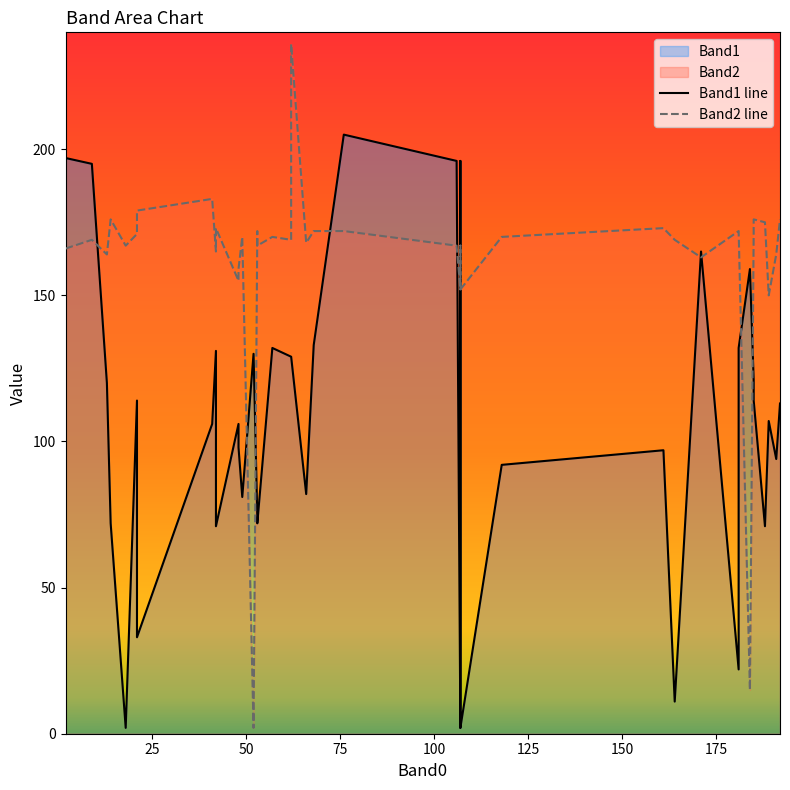

How many data points in Band2 line are less than 169?

18